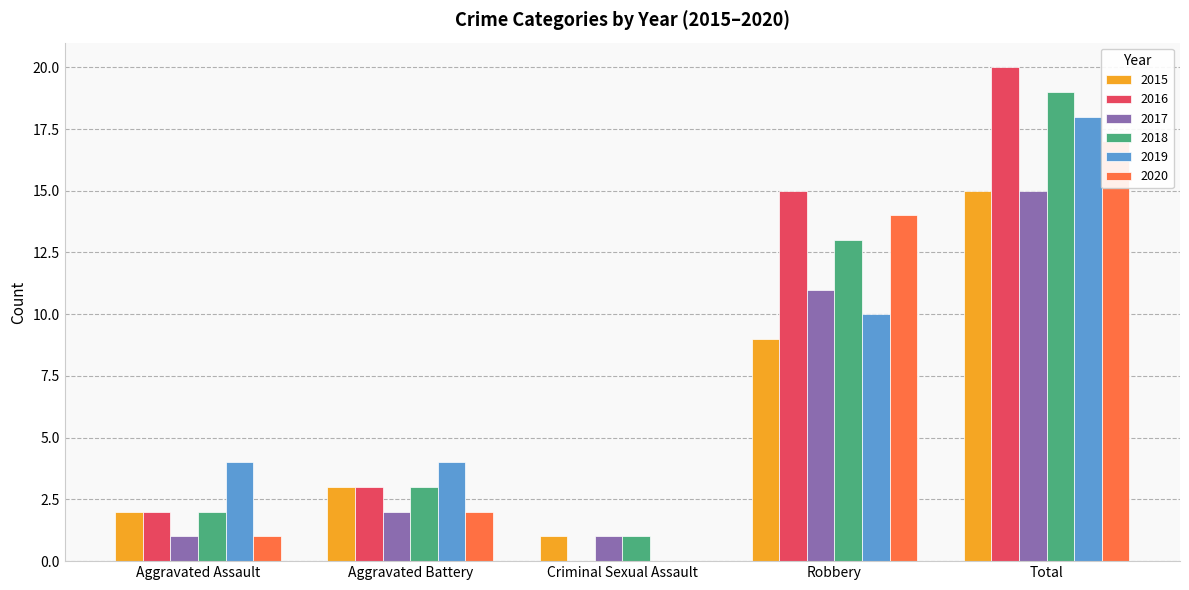

Between Robbery and Aggravated Assault, which is larger?

Robbery